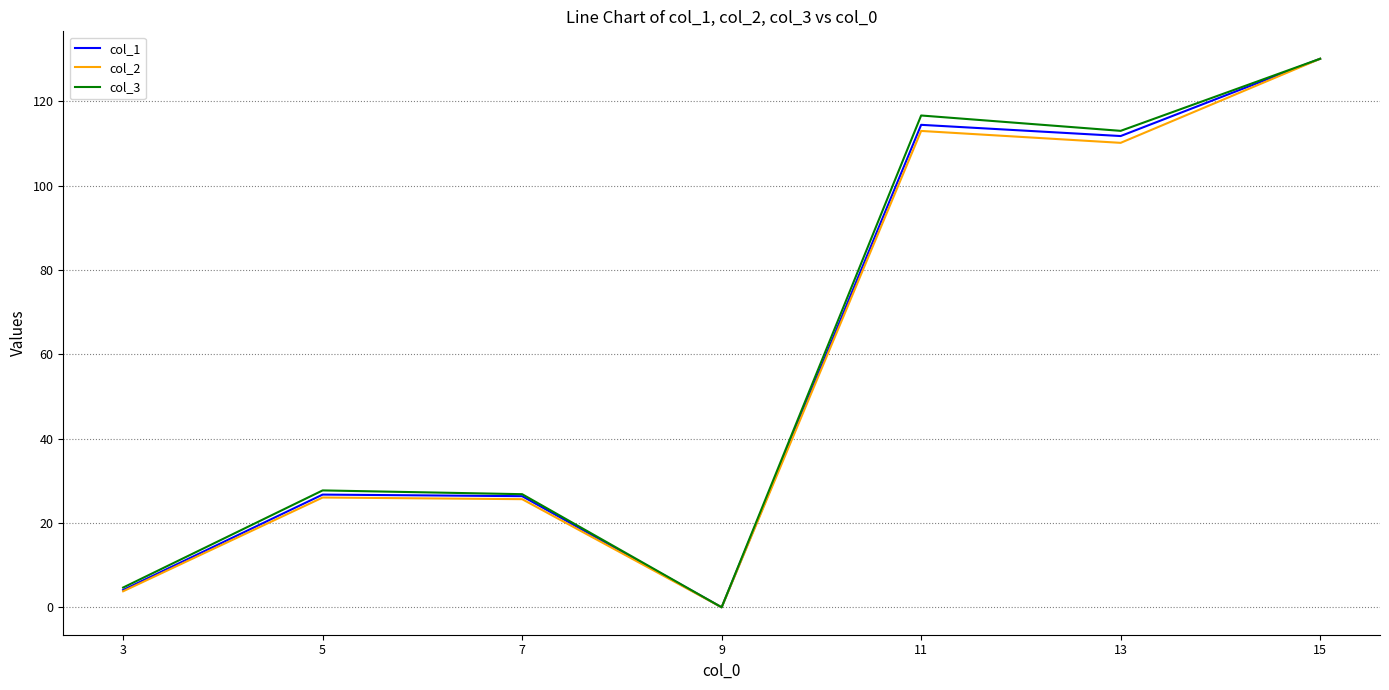

True or false: col_2 has a value of 25.6 at 7.

True